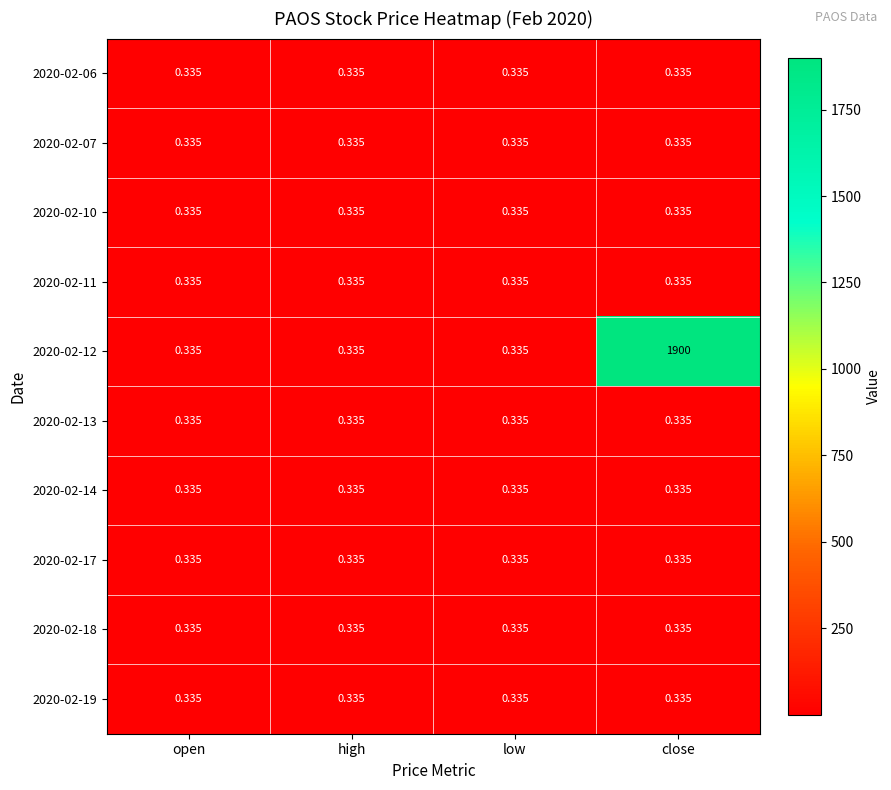

At which category is the sum across all series the highest?

close